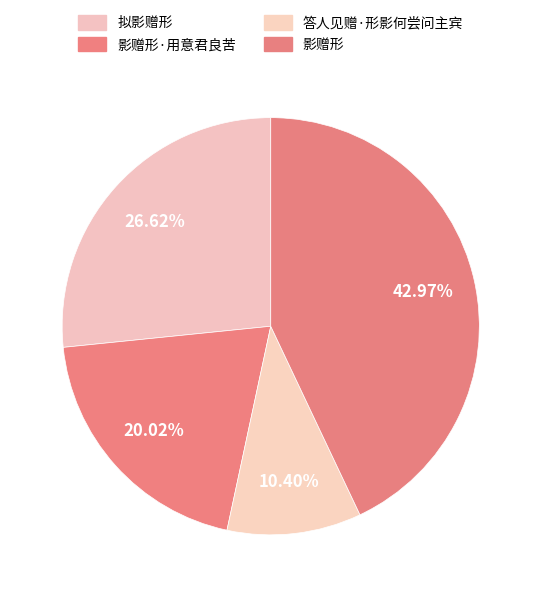

Is it true that 答人见赠·形影何尝问主宾 is 10% of the pie?

True